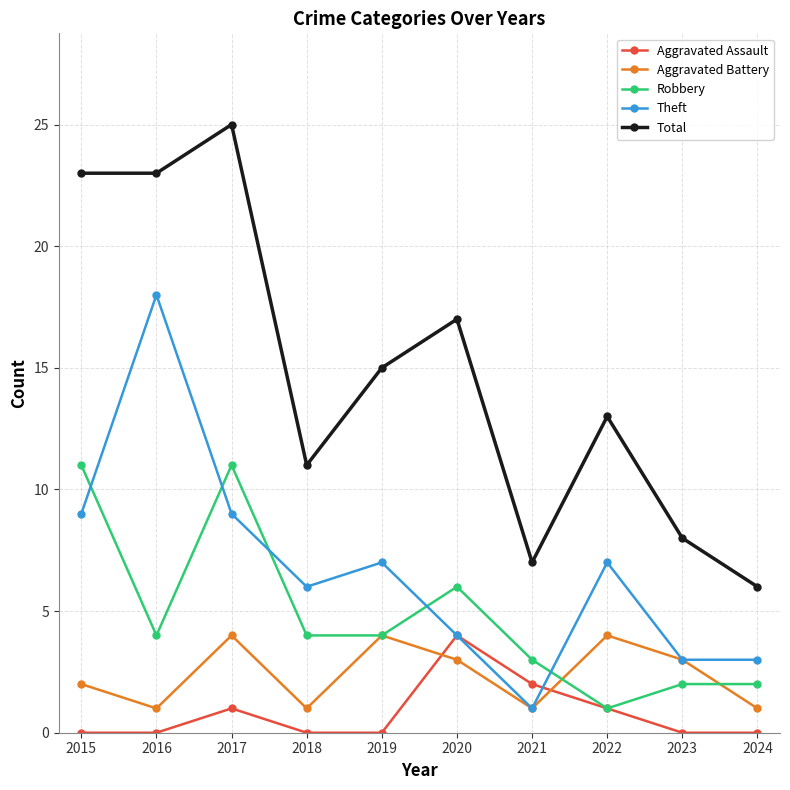

Is the value of Aggravated Battery at 2016 greater than the value of Robbery at 2021?

No